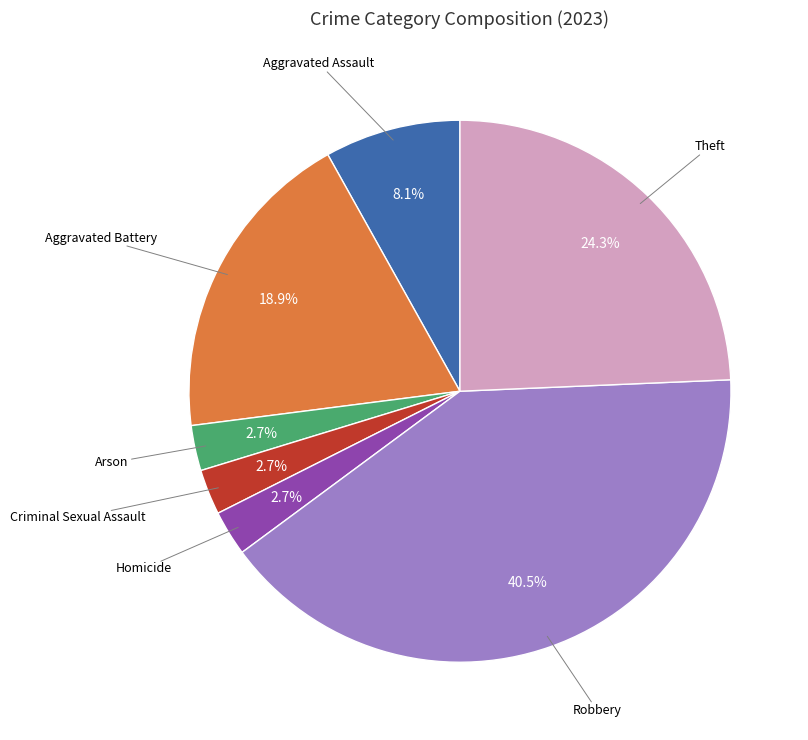

Is there a majority slice in this chart?

No